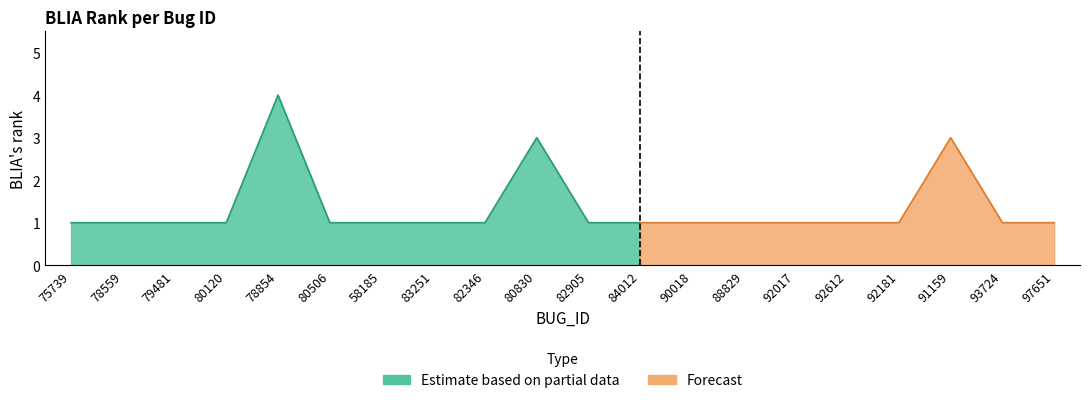

What is the average value?

1